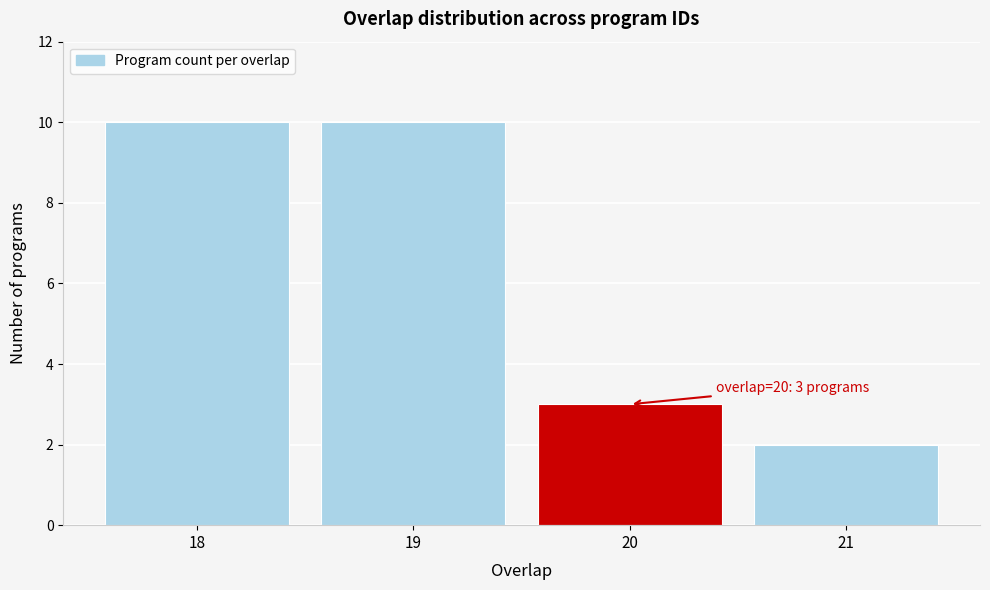

Reading left to right, extract all data points from this chart.

18=10	19=10	20=3	21=2